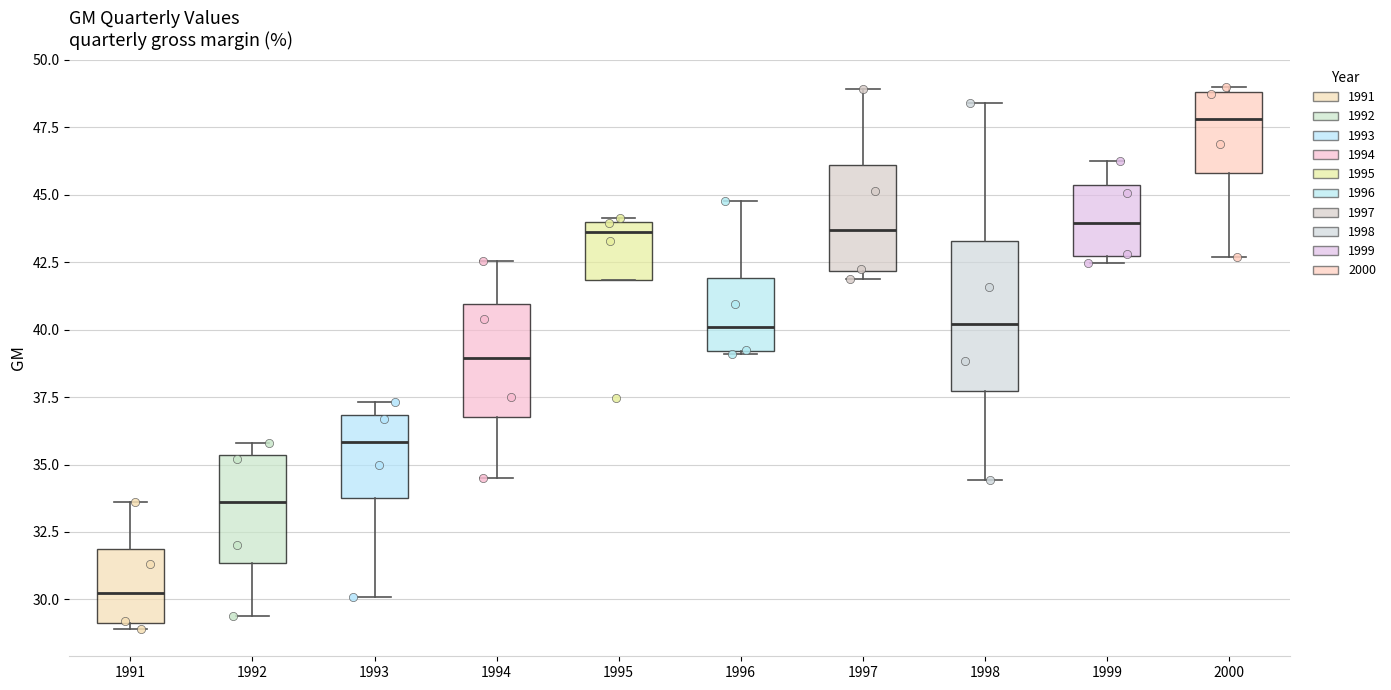

Comparing the boxes themselves (not the whiskers), which one is the tallest?

1998